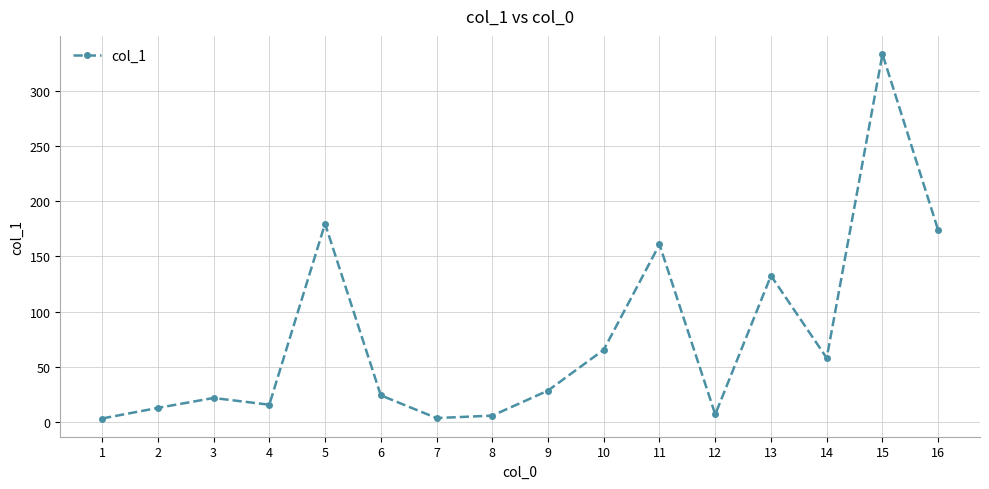

What is the ratio of the value at 6 to the value at 2?

1.9